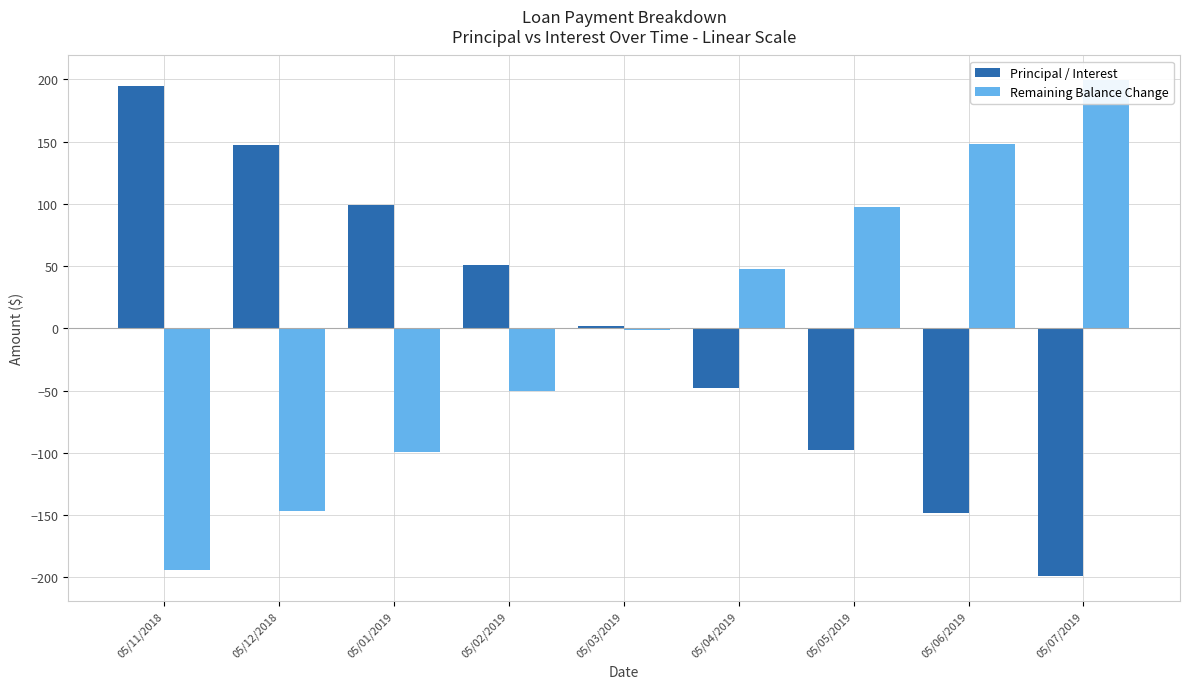

Which series has the largest total across all categories?

Remaining Balance Change